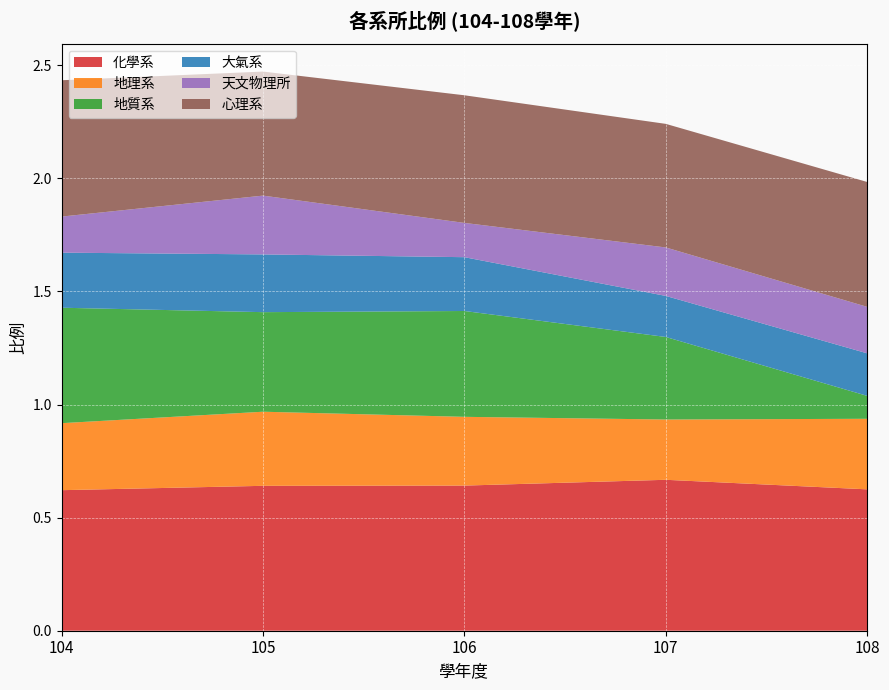

Reading right to left, transcribe all the data shown in this chart.

化學系: 108=0.6	107=0.7	106=0.6	105=0.6	104=0.6
地理系: 108=0.3	107=0.3	106=0.3	105=0.3	104=0.3
地質系: 108=0.1	107=0.4	106=0.5	105=0.4	104=0.5
大氣系: 108=0.2	107=0.2	106=0.2	105=0.3	104=0.2
天文物理所: 108=0.2	107=0.2	106=0.2	105=0.3	104=0.2
心理系: 108=0.6	107=0.5	106=0.6	105=0.5	104=0.6